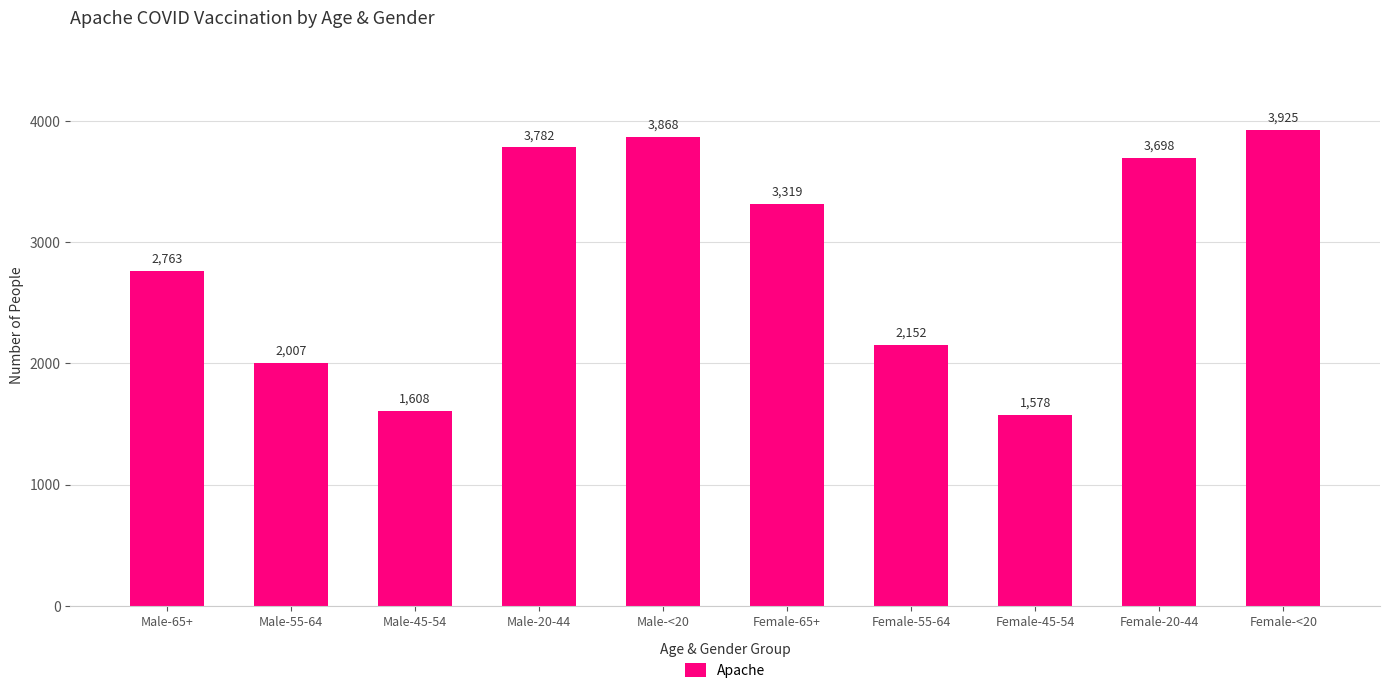

How many data points are less than 3319?

5